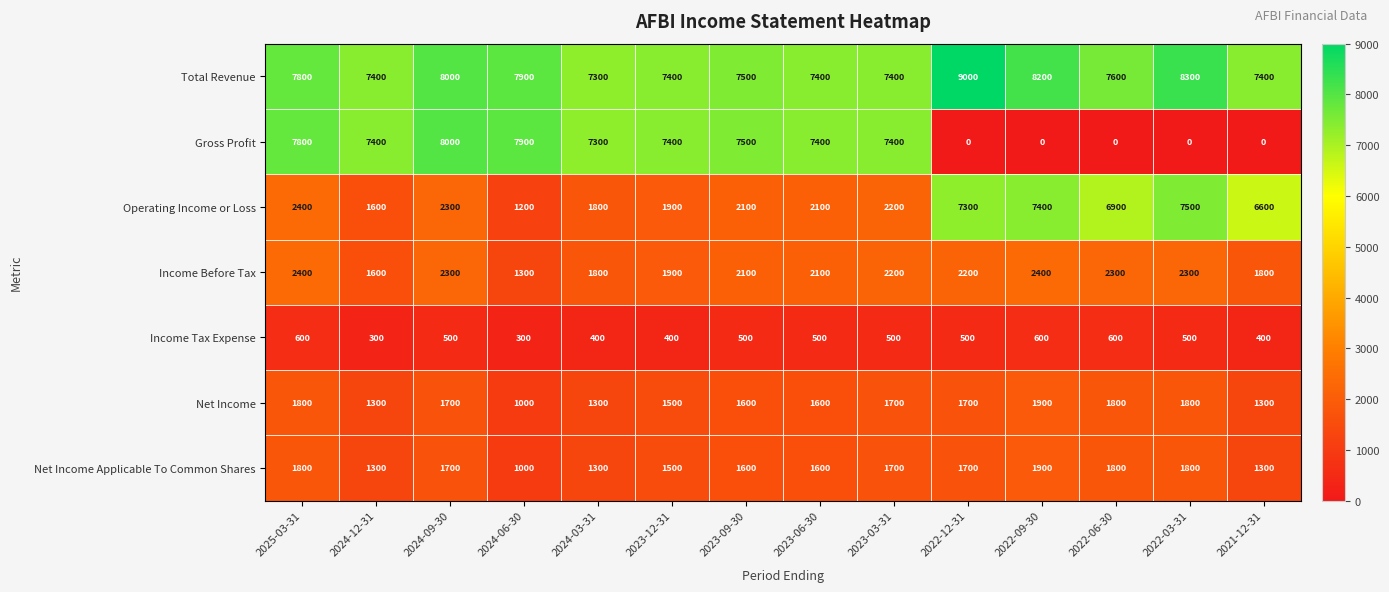

What is the sum of all Operating Income or Loss values?

53300